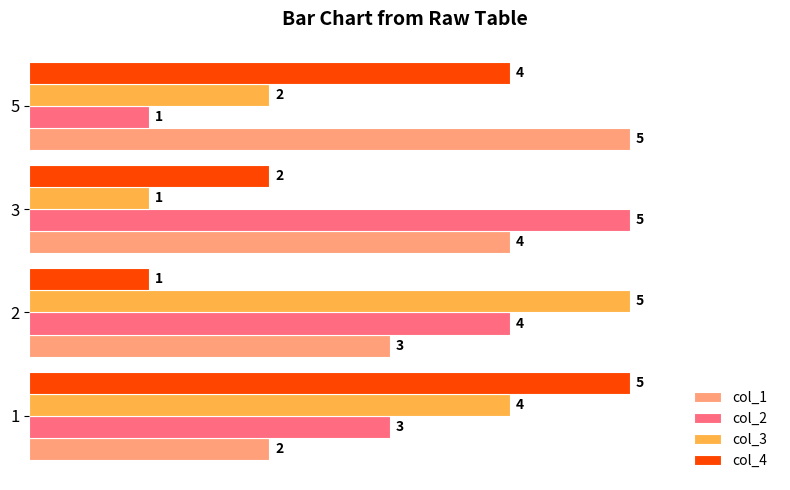

At 5, list the series in order from largest to smallest.

col_1, col_4, col_3, col_2